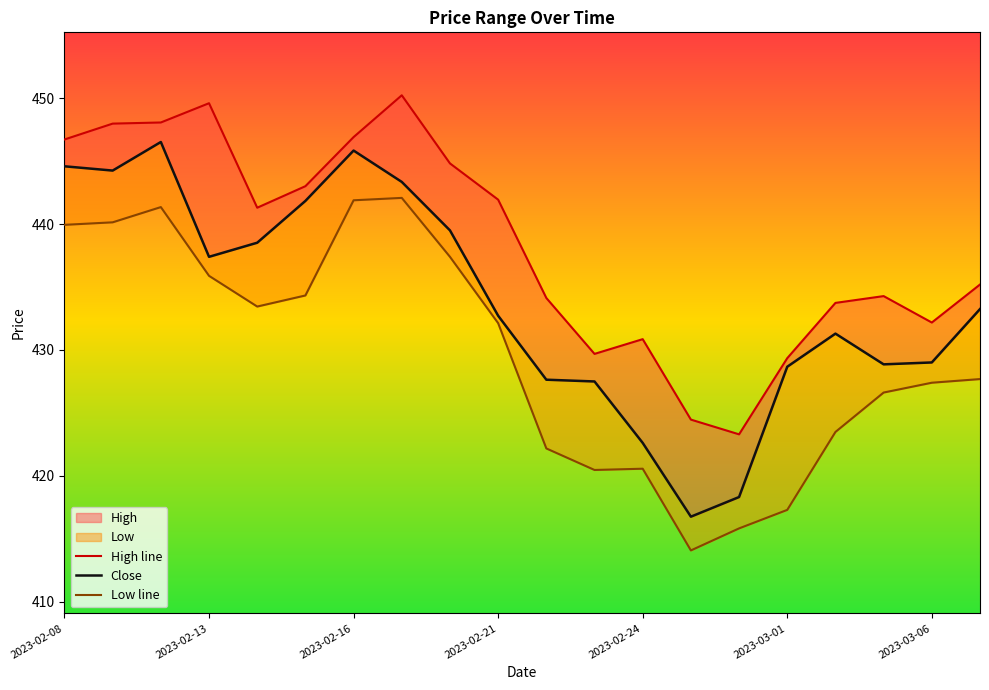

What is the total value across all series at 13?

1255.3